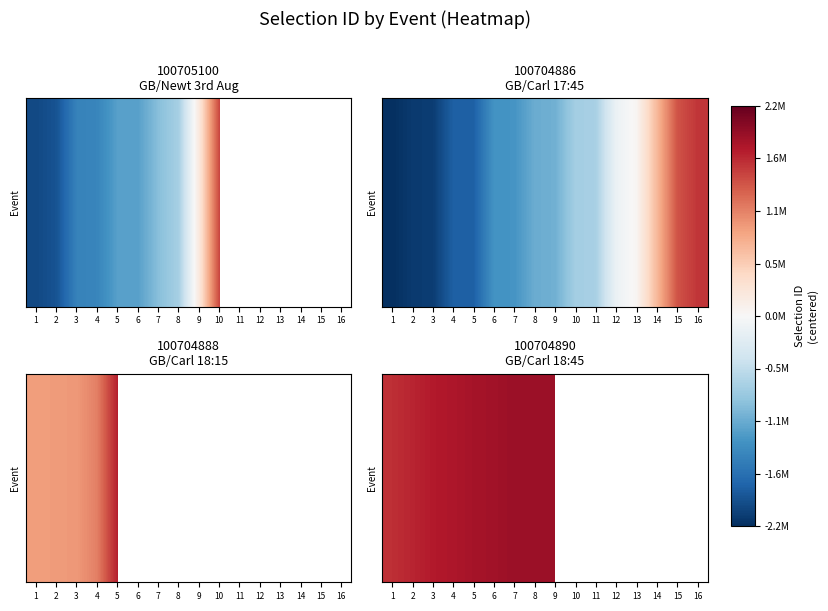

How many values are above zero?

9